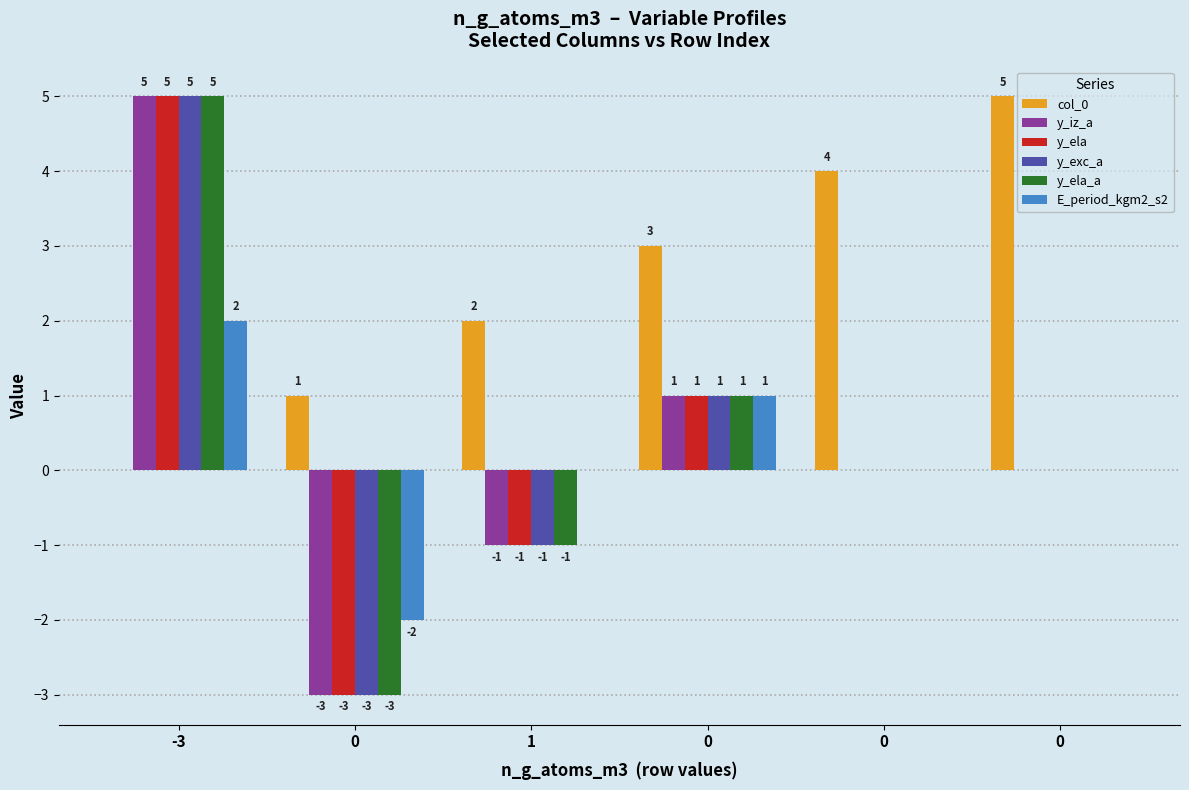

True or false: col_0 has a value of 4 at 0.

True